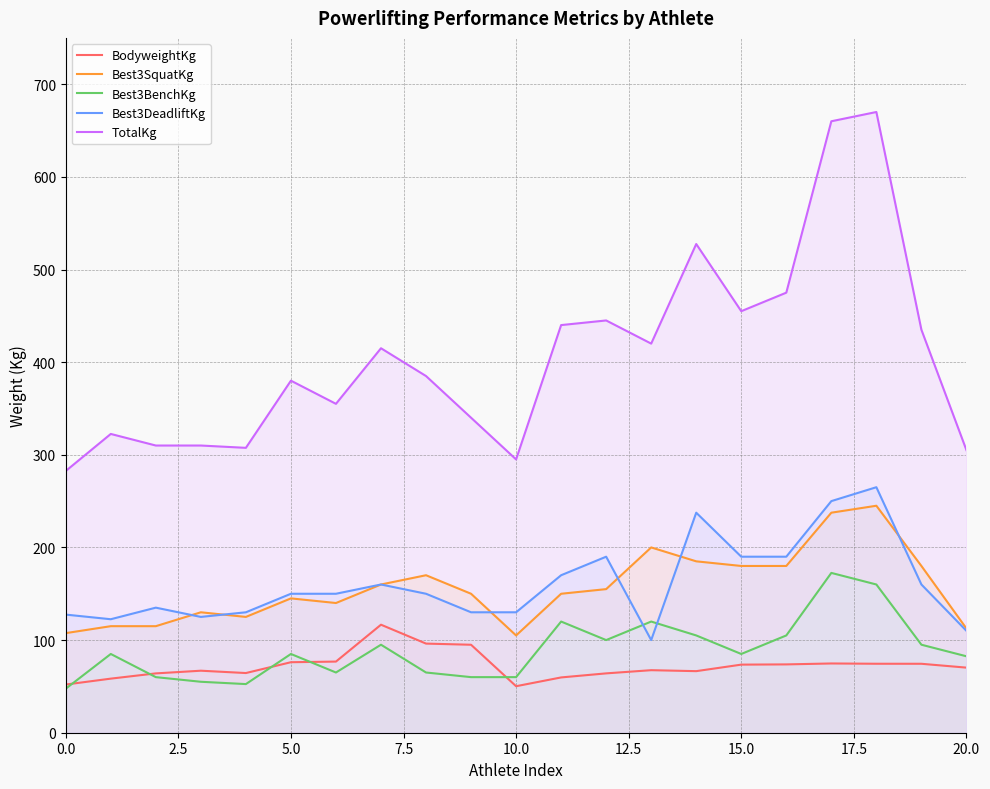

The Best3SquatKg series shows 180.0 at 15.0. True or false?

True